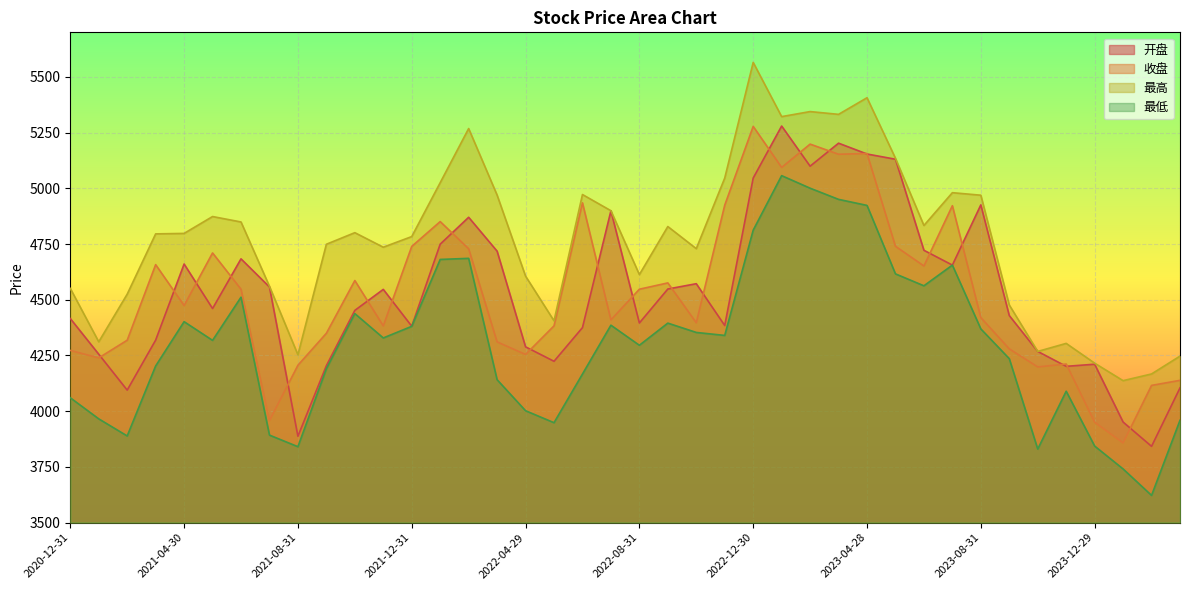

What is the label of the 16th point from the left?

2022-03-31